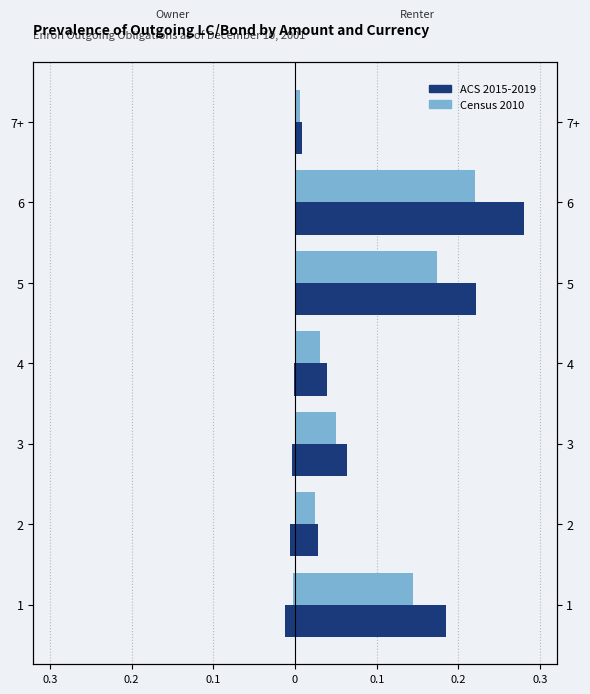

Rank the series at 3 from highest to lowest value.

Census 2010, ACS 2015-2019